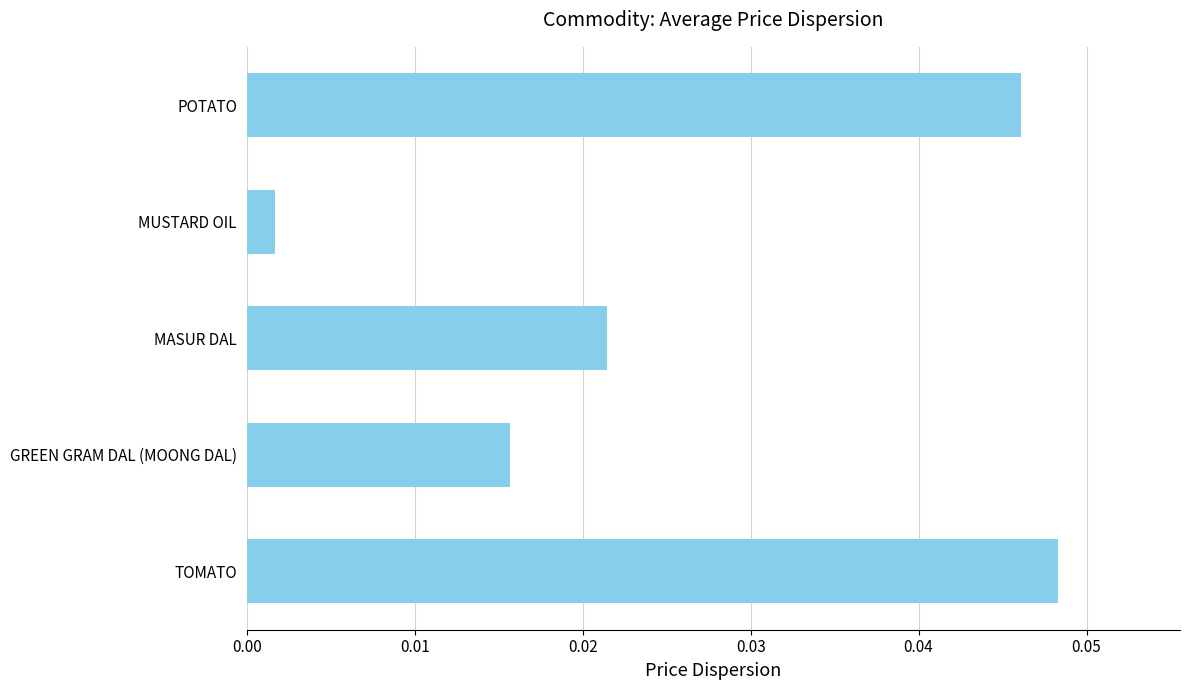

At which label is the value closest to 0?

MUSTARD OIL